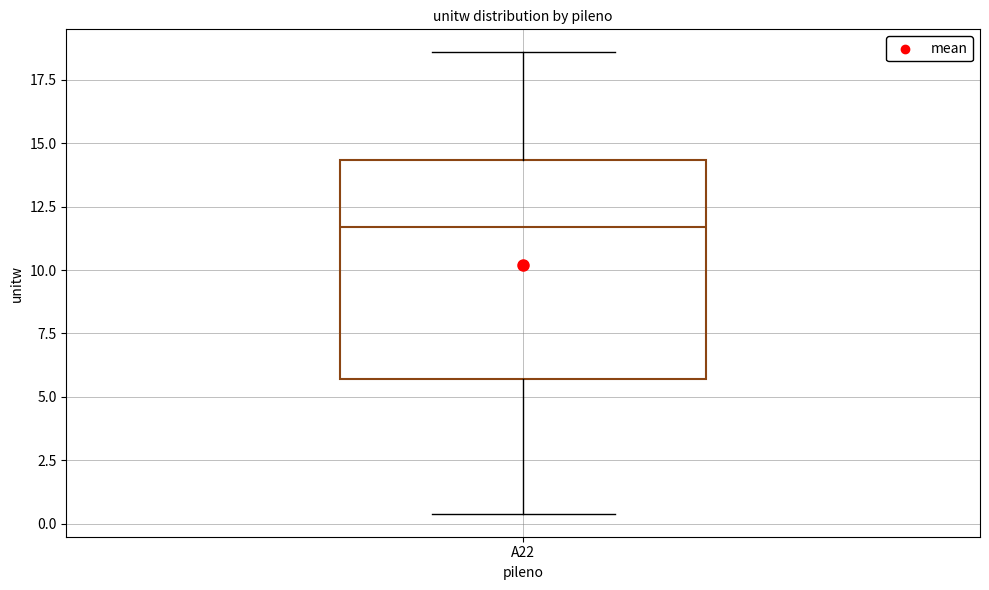

Where is the lower edge of the box for A22 on the y-axis? The values are not printed on the chart, so give them approximately, as read against the axis.

5.5